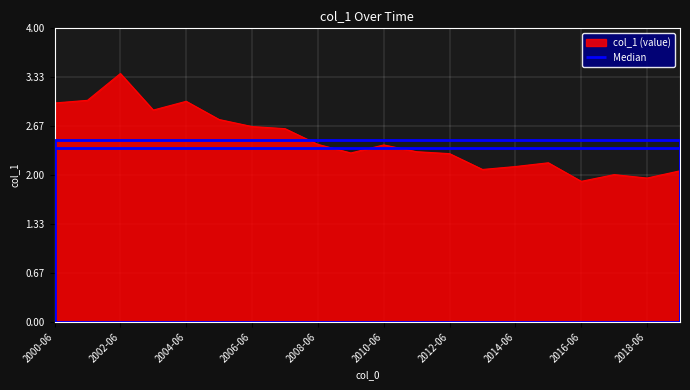

What position from the left is 2017-06-15?

18